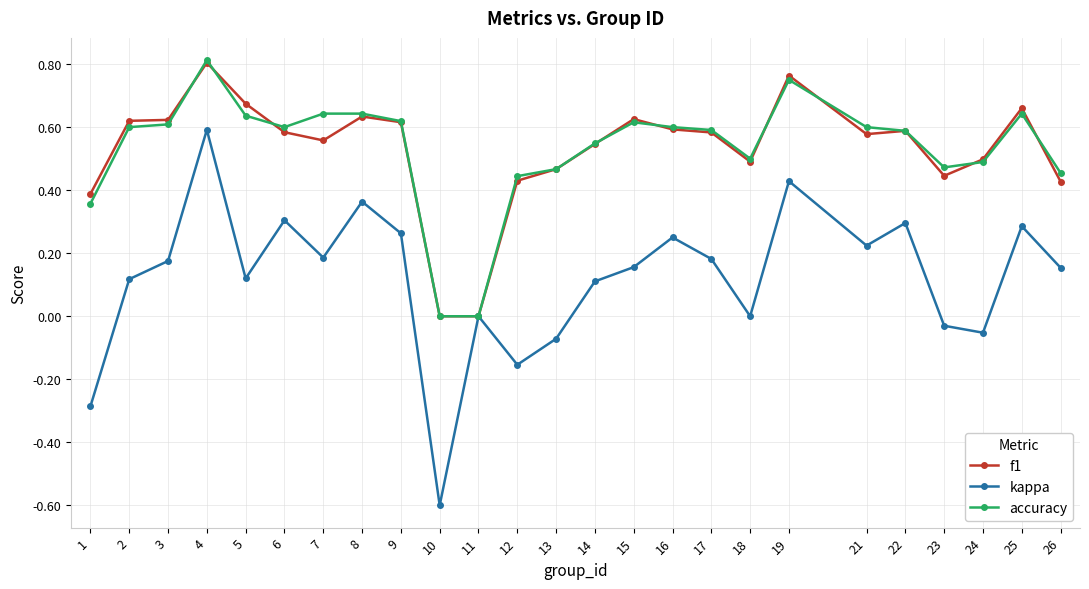

True or false: accuracy has a value of 0.8 at 5.

False